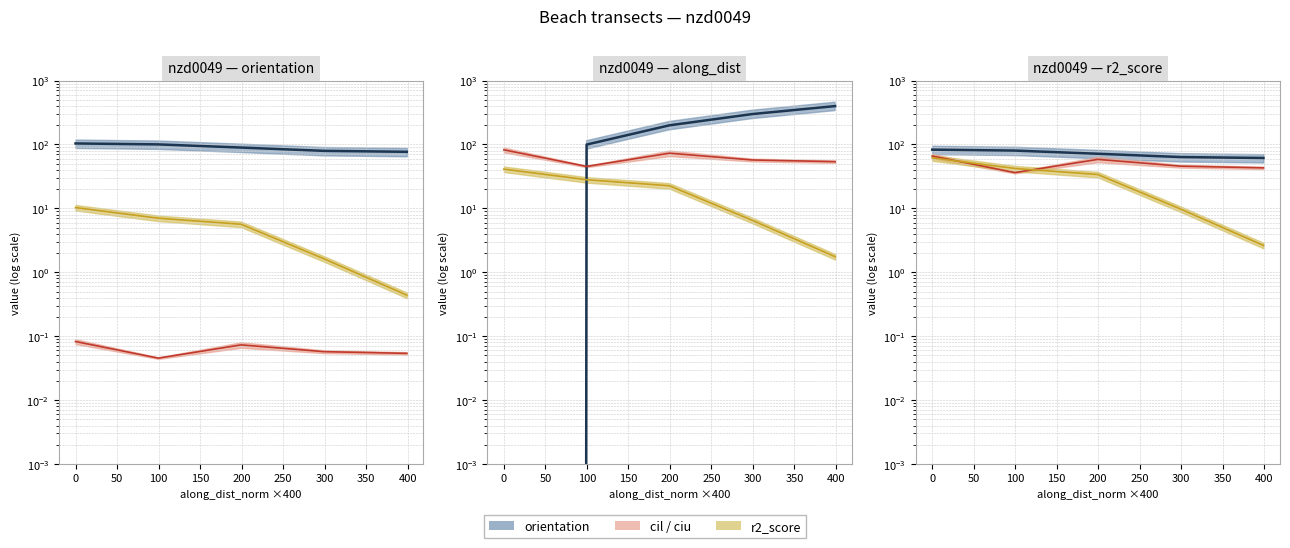

Which series has the largest total across all categories?

orientation_line